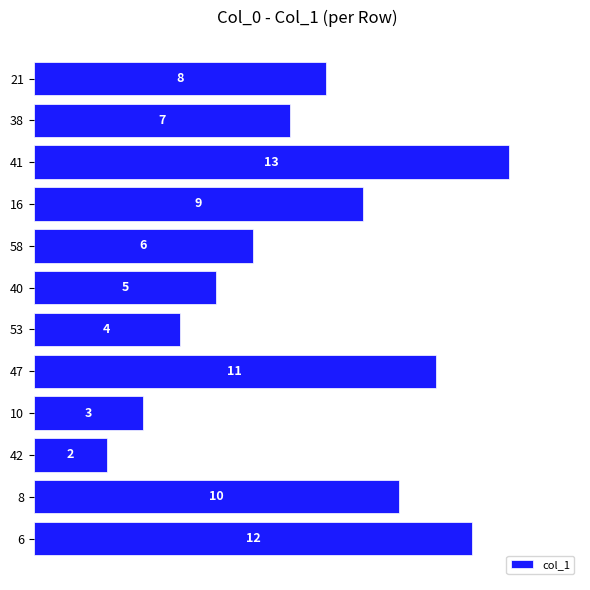

Where is the data nearest to the value 7?

38